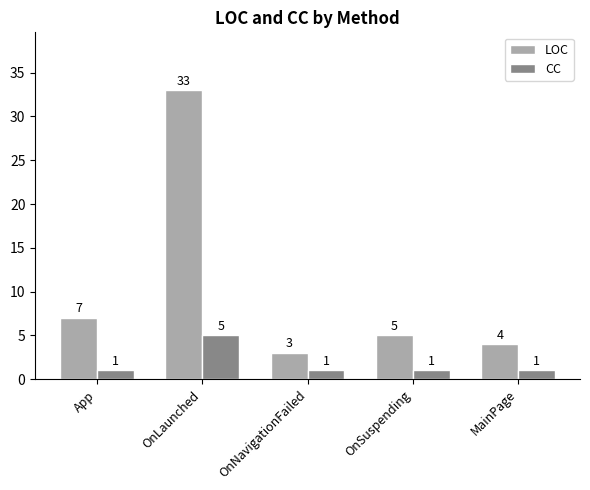

Rank the series by their maximum value, from highest to lowest.

LOC, CC